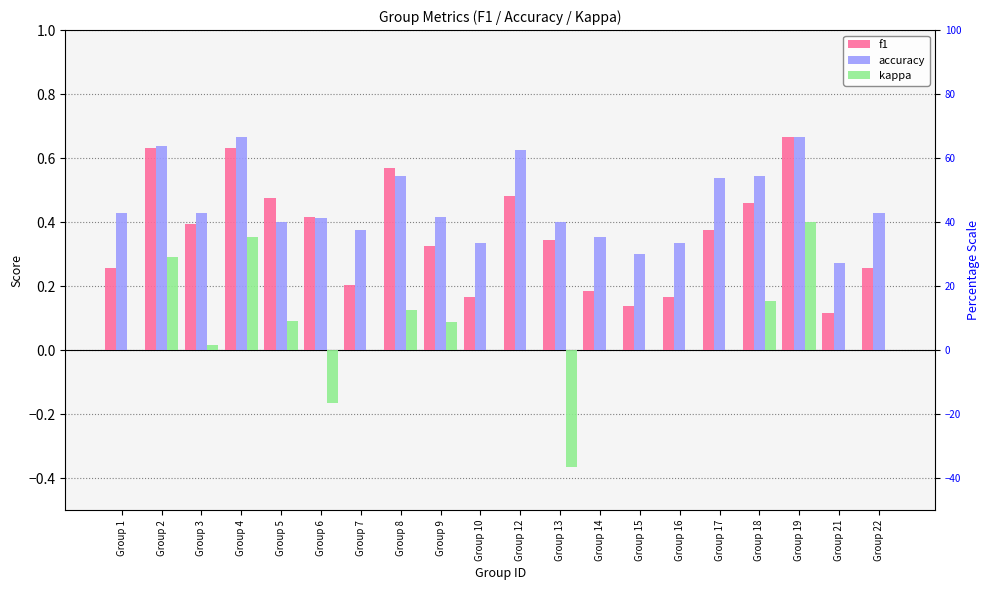

What is the highest value of the f1 series?

0.7